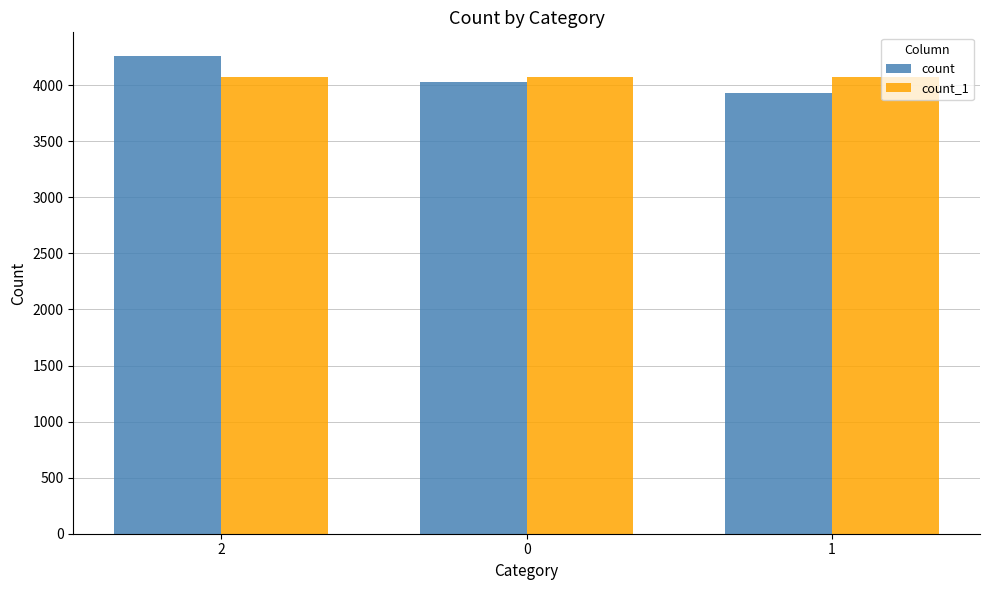

Which label corresponds to the largest value in the chart?

2